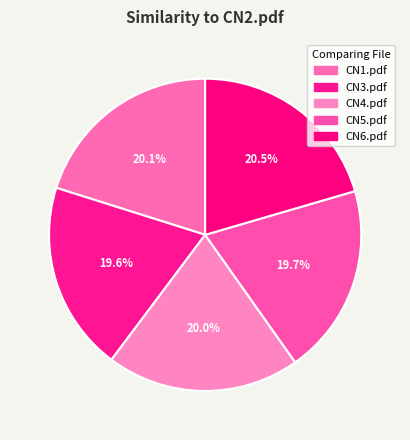

Which slice is the smallest?

CN3.pdf